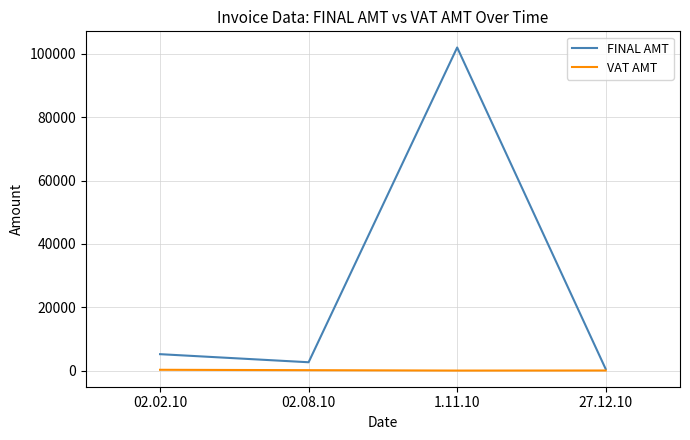

Is the value of VAT AMT at 1.11.10 greater than the value of FINAL AMT at 02.08.10?

No